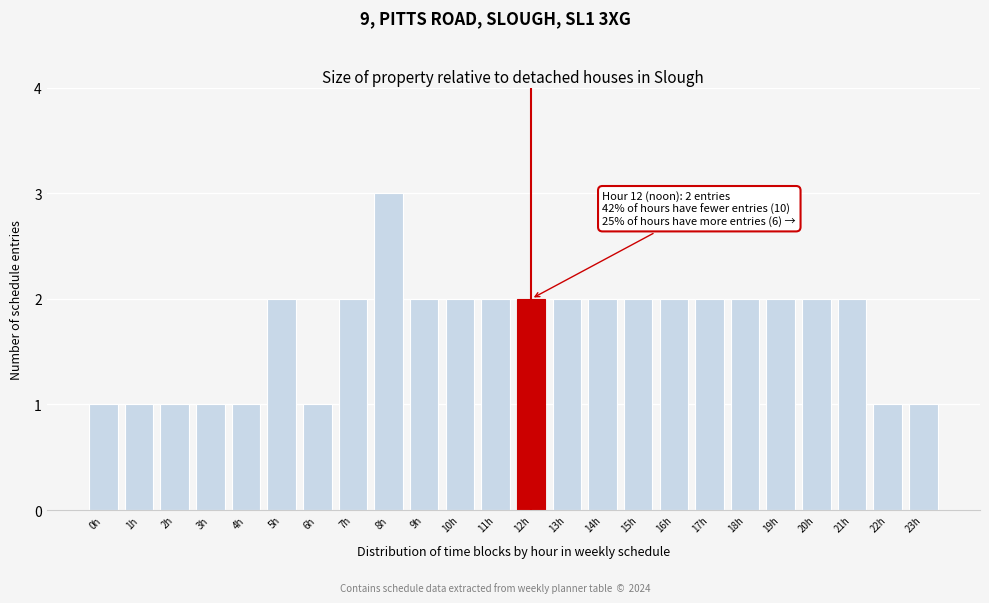

Reading left to right, extract all data points from this chart.

1	1	1	1	1	2	1	2	3	2	2	2	2	2	2	2	2	2	2	2	2	2	1	1